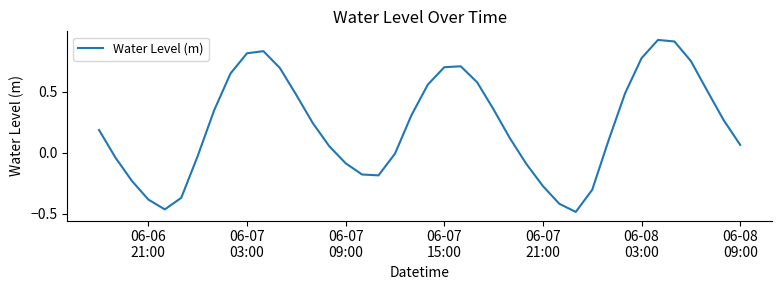

What is the difference between the maximum and minimum values?

1.4